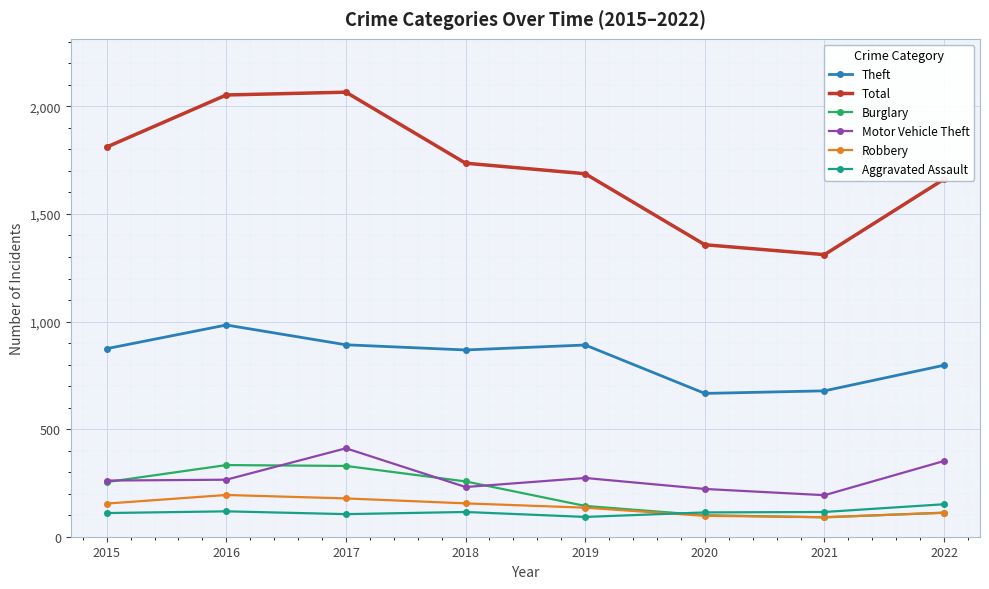

What is the value of the Aggravated Assault point at the 5th from the left?

92